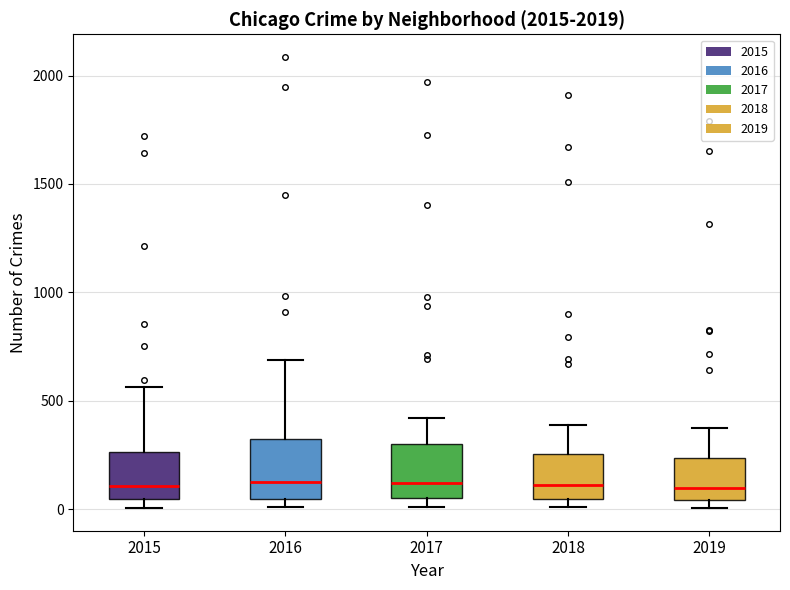

Reading left to right, transcribe this box plot: for each box, give where its median line is, the range the box spans, and where its two whiskers end, as read against the y-axis. The values are not printed on the chart, so give them approximately, as read against the axis.

2015: median 100, box 50 to 250, whiskers 0 to 550
2016: median 150, box 50 to 300, whiskers 0 to 700
2017: median 100, box 50 to 300, whiskers 0 to 400
2018: median 100, box 50 to 250, whiskers 0 to 400
2019: median 100, box 50 to 250, whiskers 0 to 400